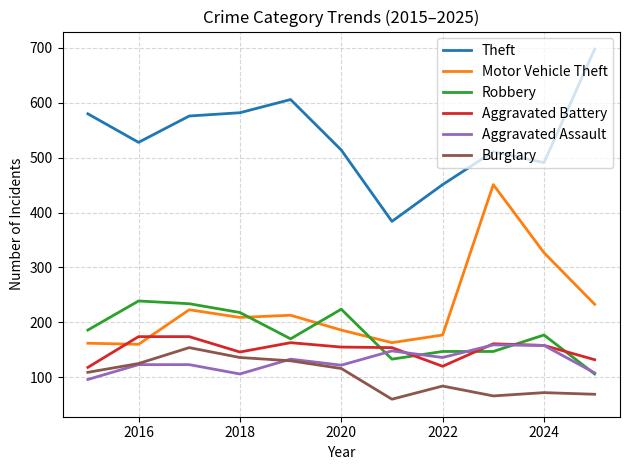

Which series has the largest total across all categories?

Theft